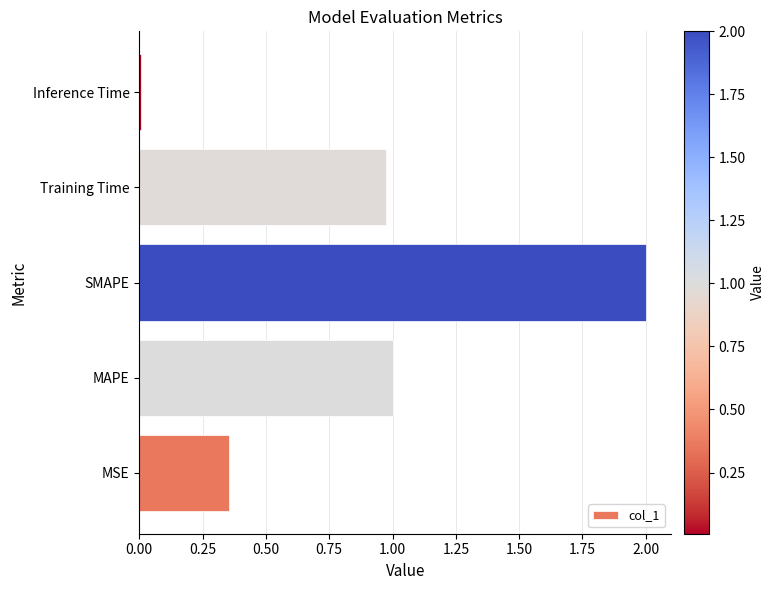

Between MSE and Inference Time, which is larger?

MSE